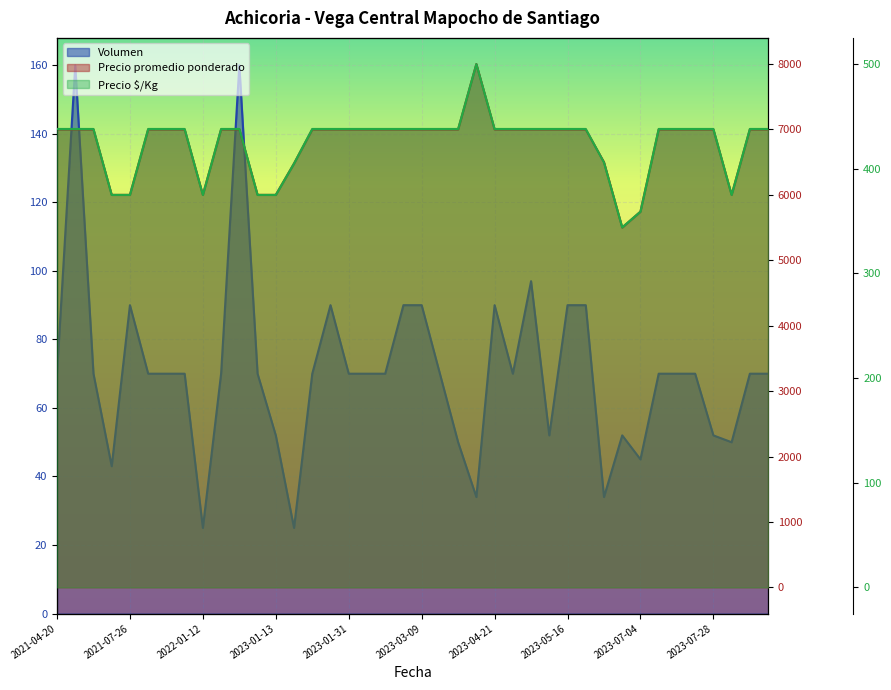

What is the difference between the maximum and minimum values in the Precio promedio ponderado series?

2500